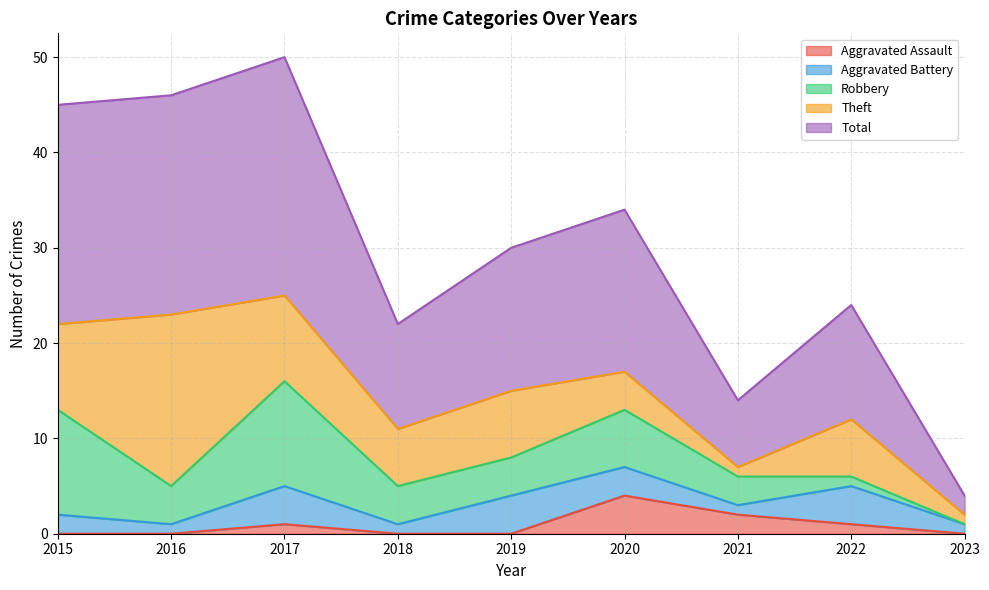

Count the number of categories in the chart.

9